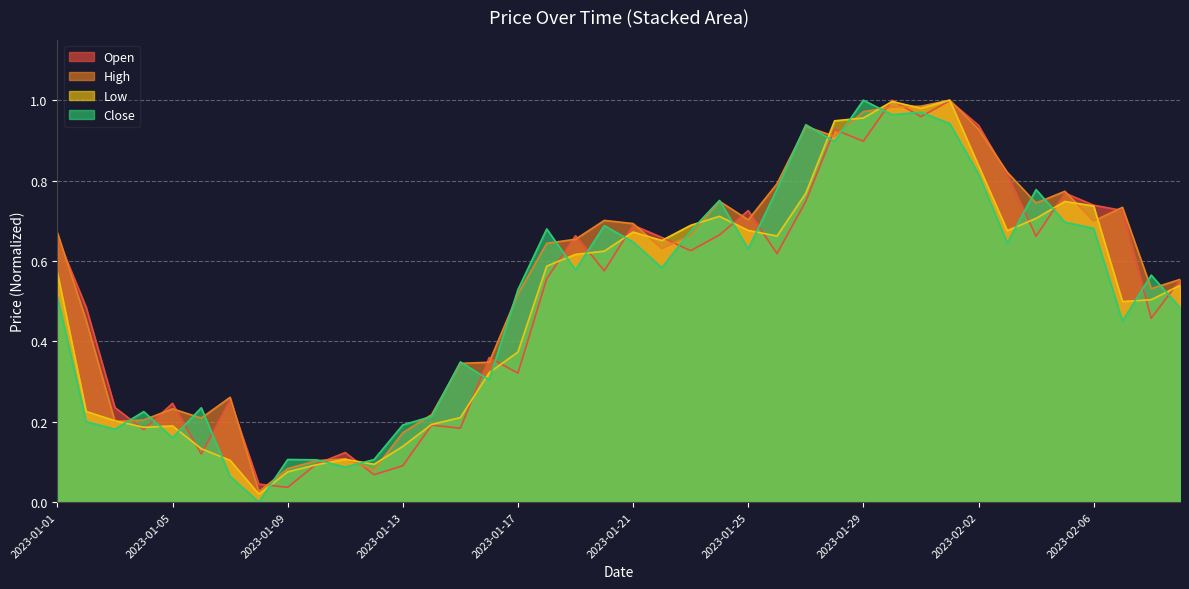

The value of Open at 2023-01-19 is 1.0. True or false?

False